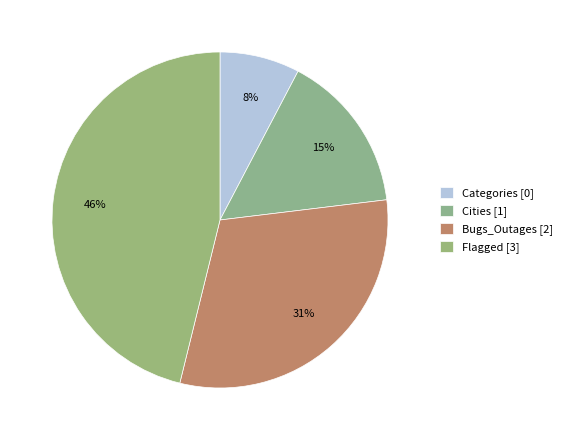

Count the number of slices in the pie.

4